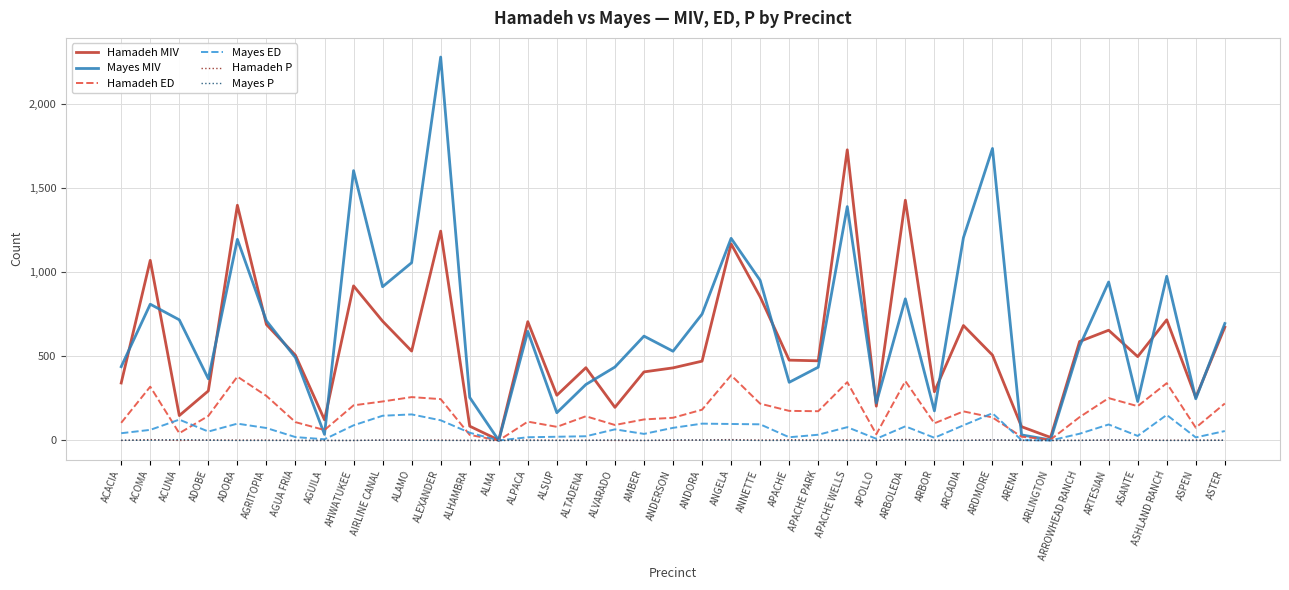

How many lines are shown in the chart?

6